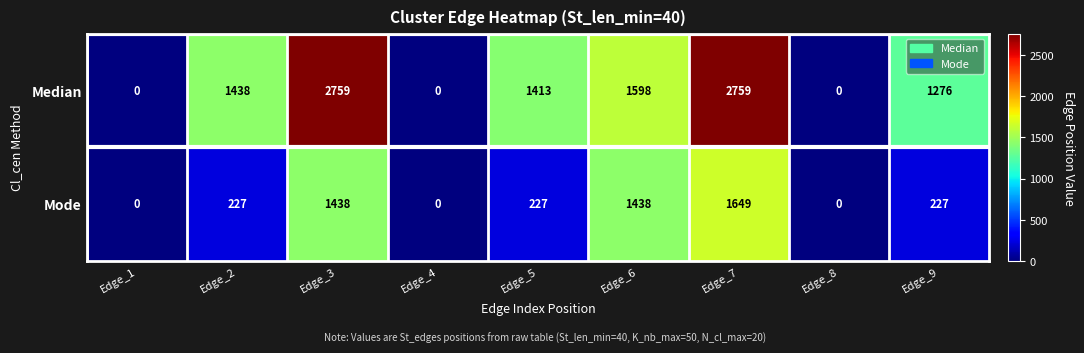

Reading left to right, list all the values displayed in this chart.

Median: Edge_1=0	Edge_2=1438	Edge_3=2759	Edge_4=0	Edge_5=1413	Edge_6=1598	Edge_7=2759	Edge_8=0	Edge_9=1276
Mode: Edge_1=0	Edge_2=227	Edge_3=1438	Edge_4=0	Edge_5=227	Edge_6=1438	Edge_7=1649	Edge_8=0	Edge_9=227